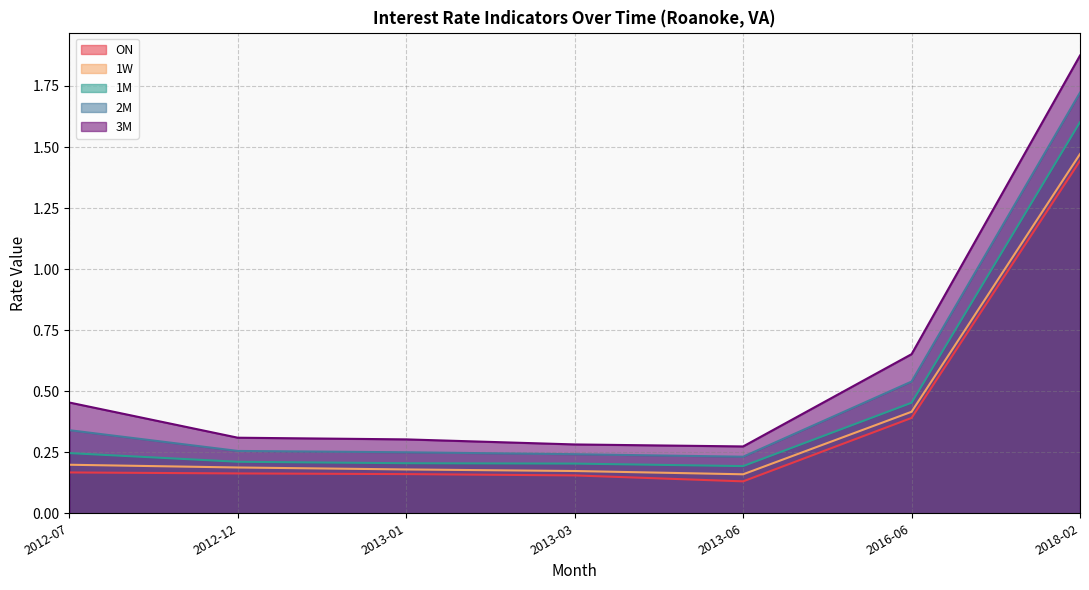

Is it true that ON equals 0.2 at 2012-12?

True